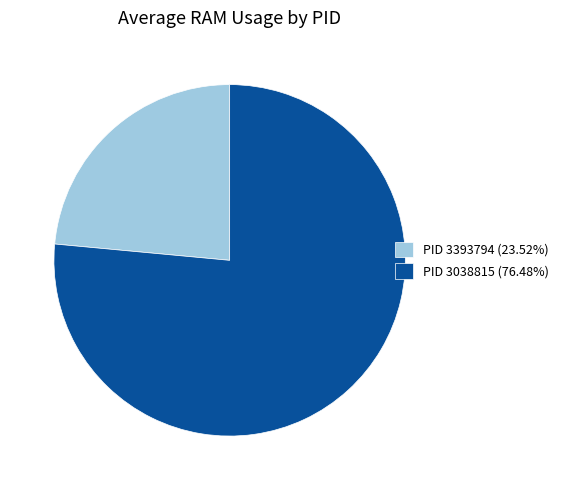

Combined, do PID 3038815 (76.48%) and PID 3393794 (23.52%) account for over 50%?

Yes